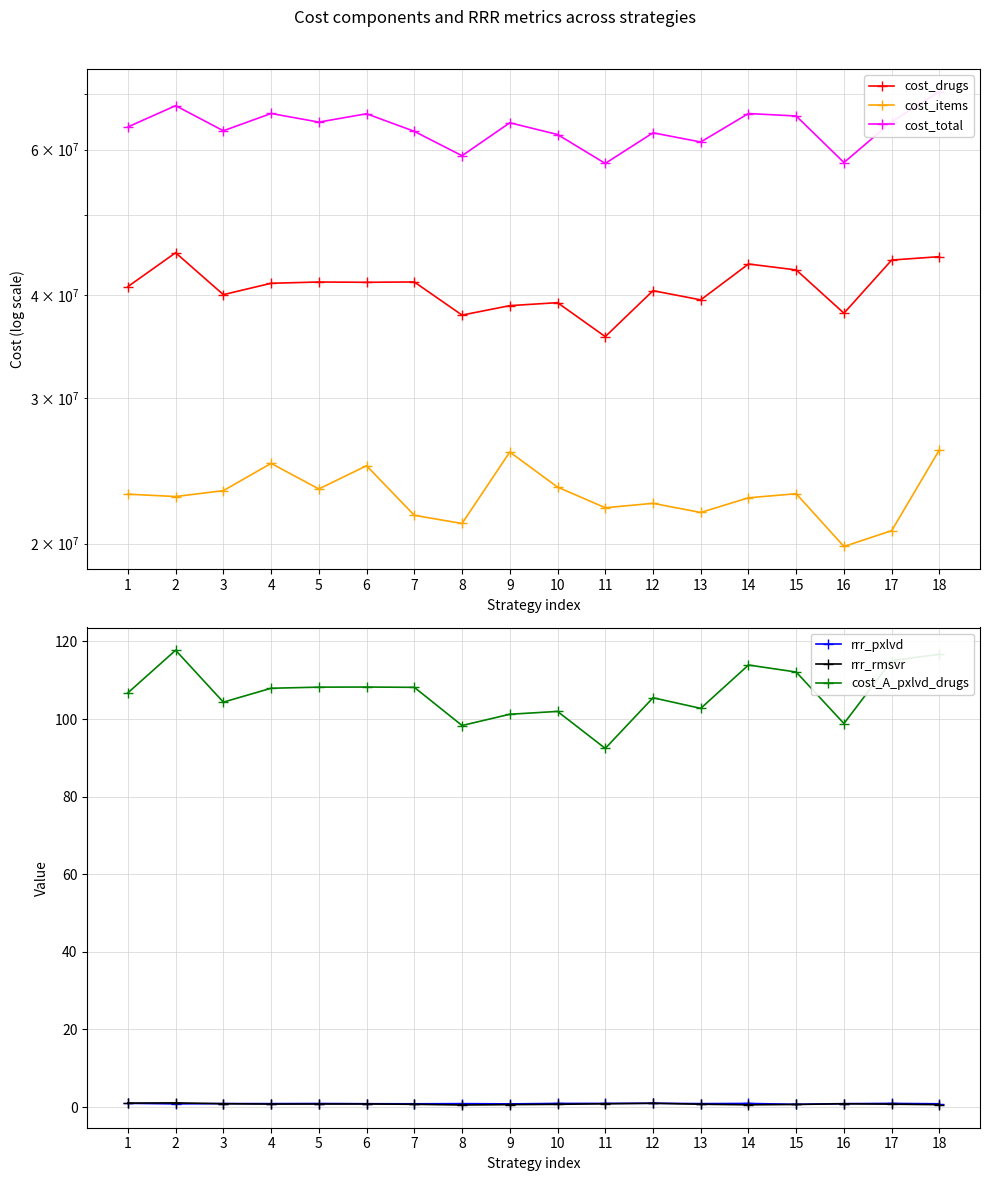

Is the value of cost_drugs at 2 greater than the value of rrr_pxlvd at 6?

Yes